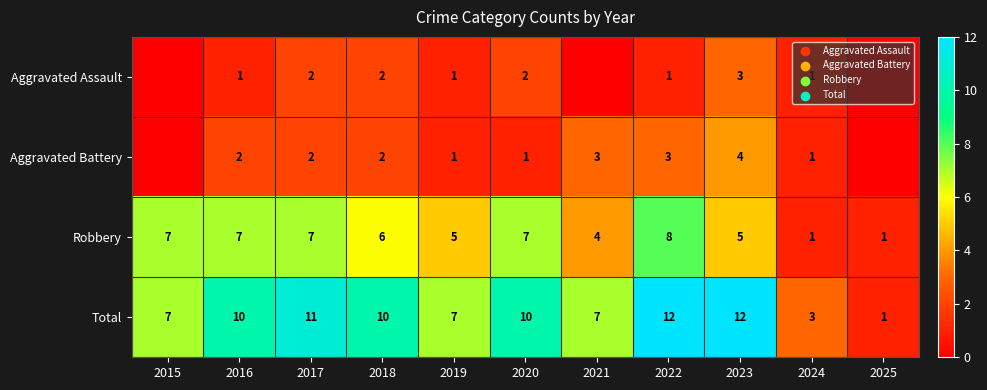

At 2022, list the series in order from smallest to largest.

Aggravated Assault, Aggravated Battery, Robbery, Total